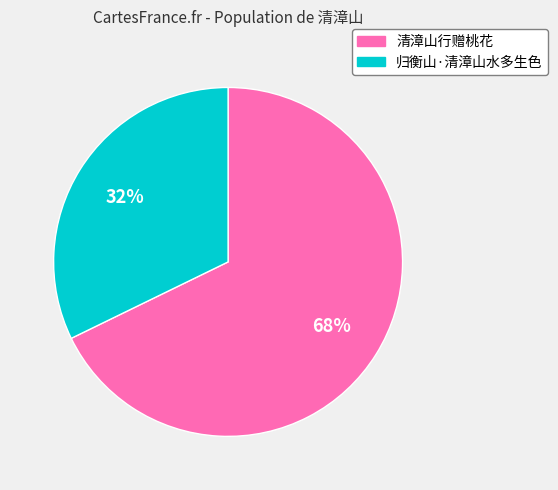

The 归衡山·清漳山水多生色 slice represents 44% of the pie. True or false?

False